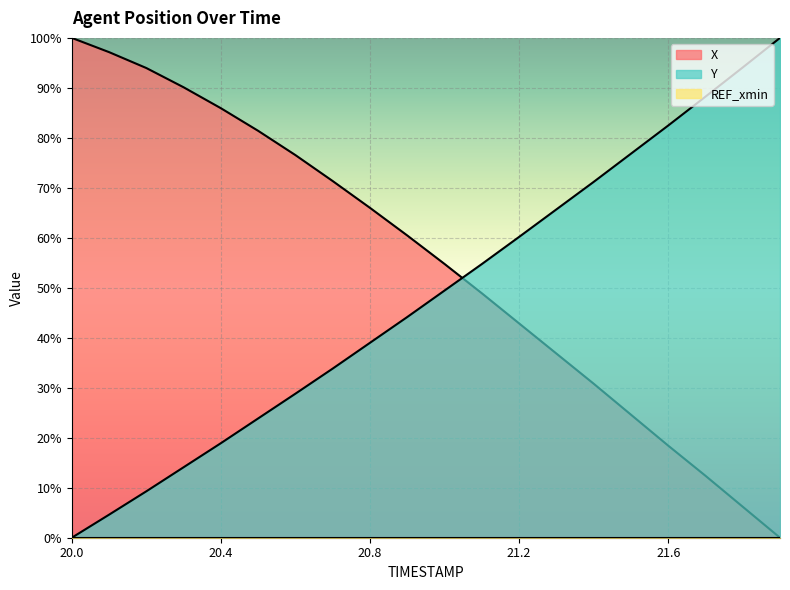

What is the average value of the Y series?

48.0